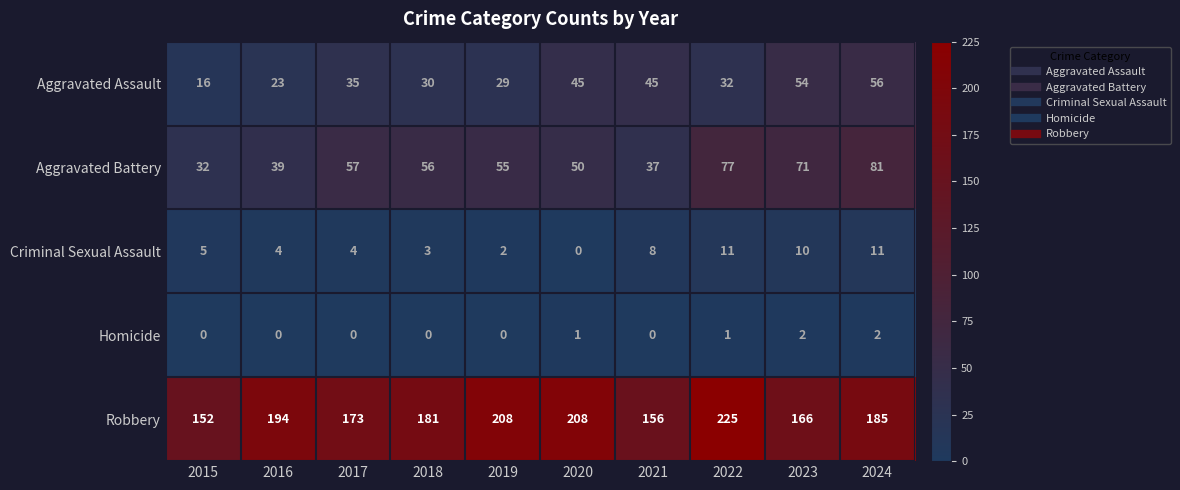

At how many categories does at least one series exceed 131?

10